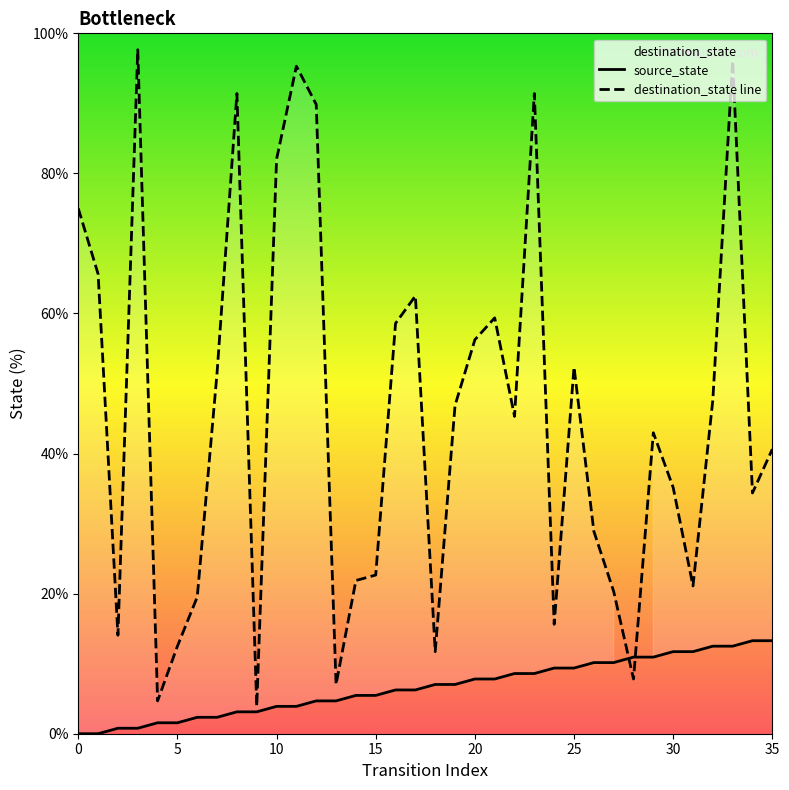

What is the label of the 23rd point from the right?

13